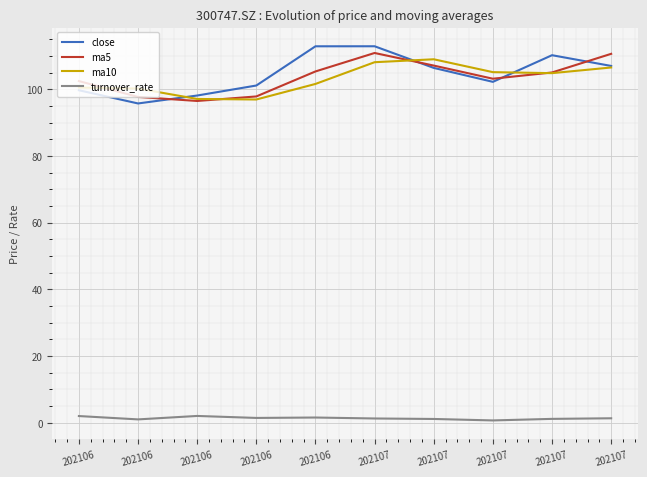

List the series in order of their peak value, highest first.

close, ma5, ma10, turnover_rate